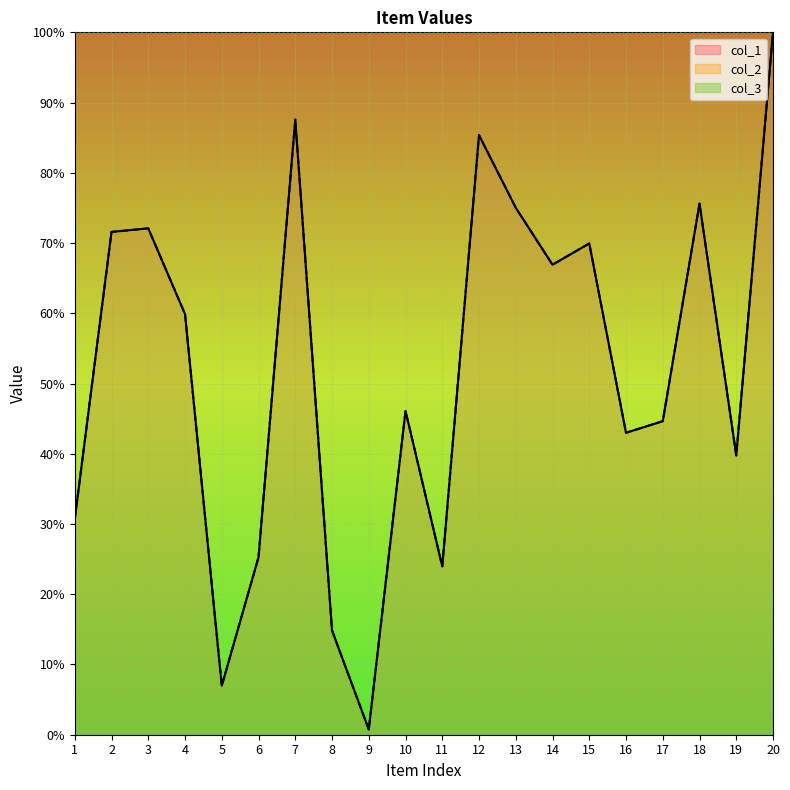

Is it true that col_1 equals 87.6 at 7?

True